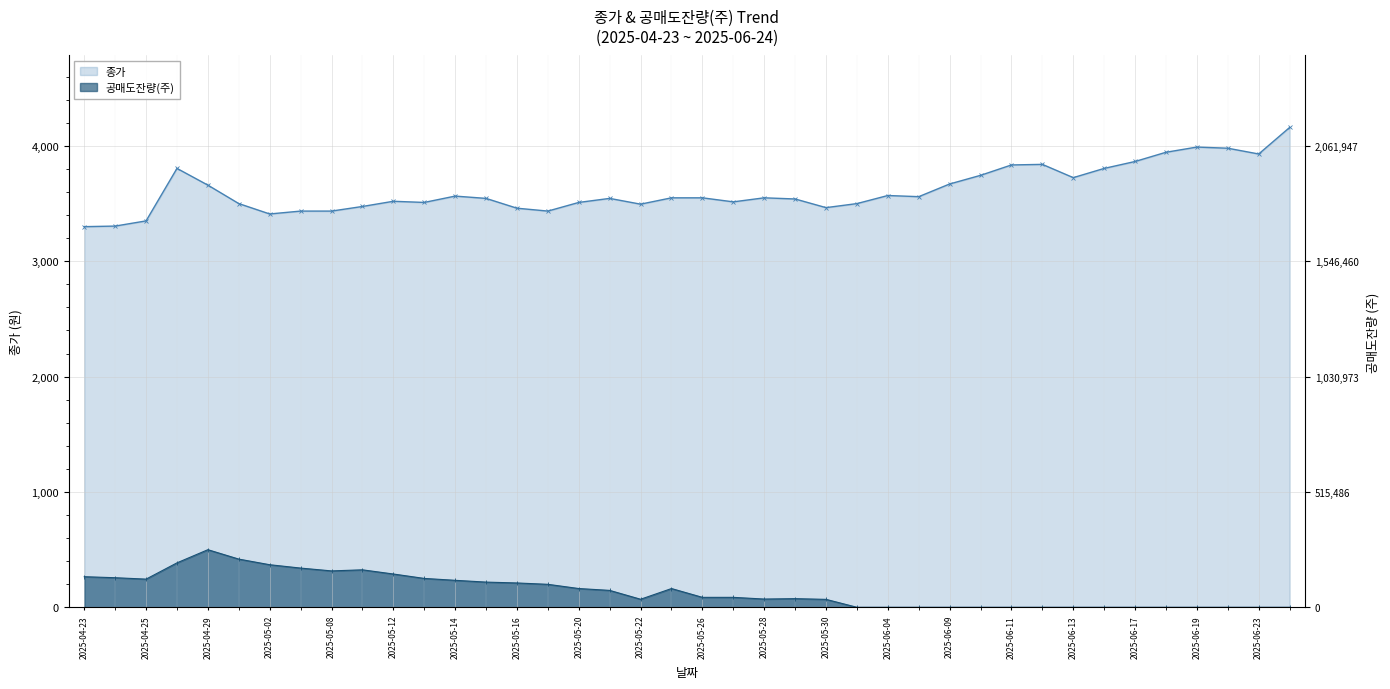

What are all the series names shown in the legend?

종가, 공매도잔량(주)